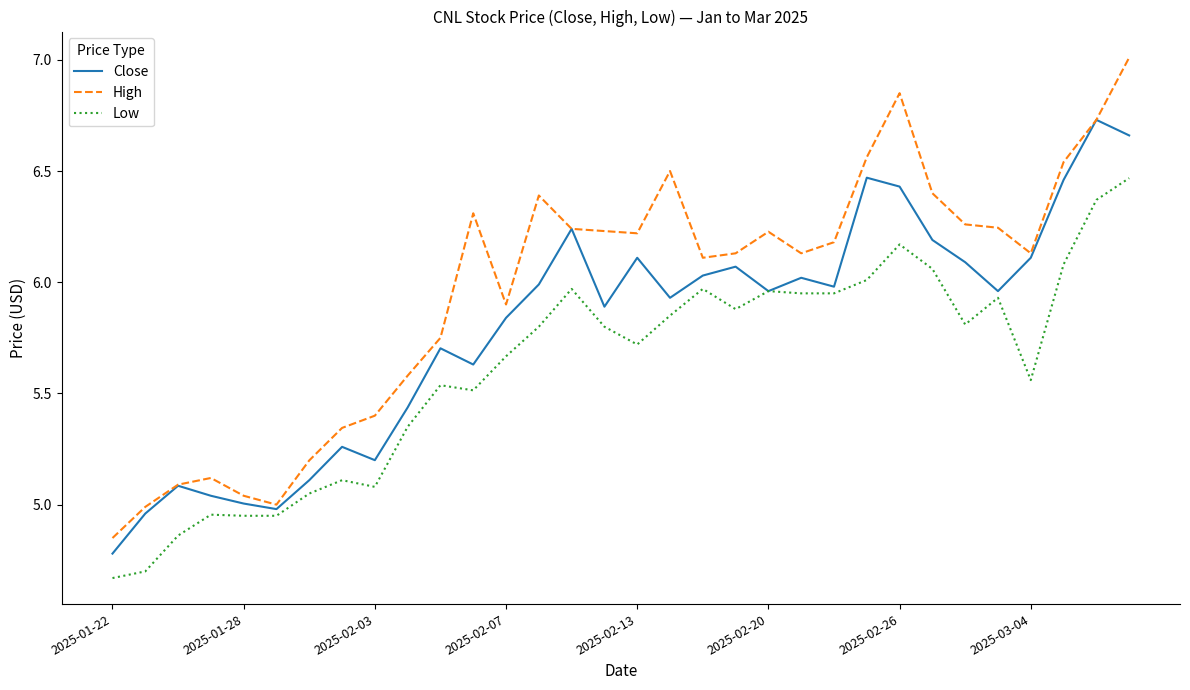

Which series has the largest total across all categories?

High